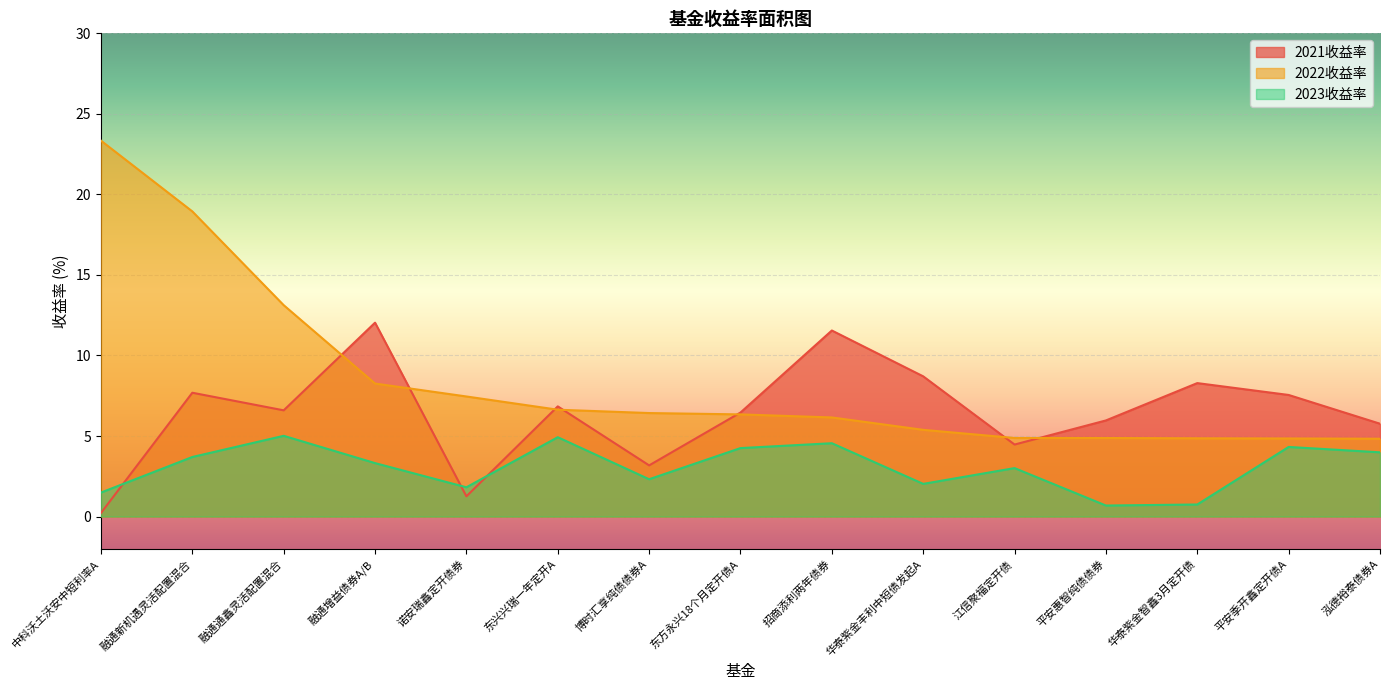

How many categories are shown in the chart?

15